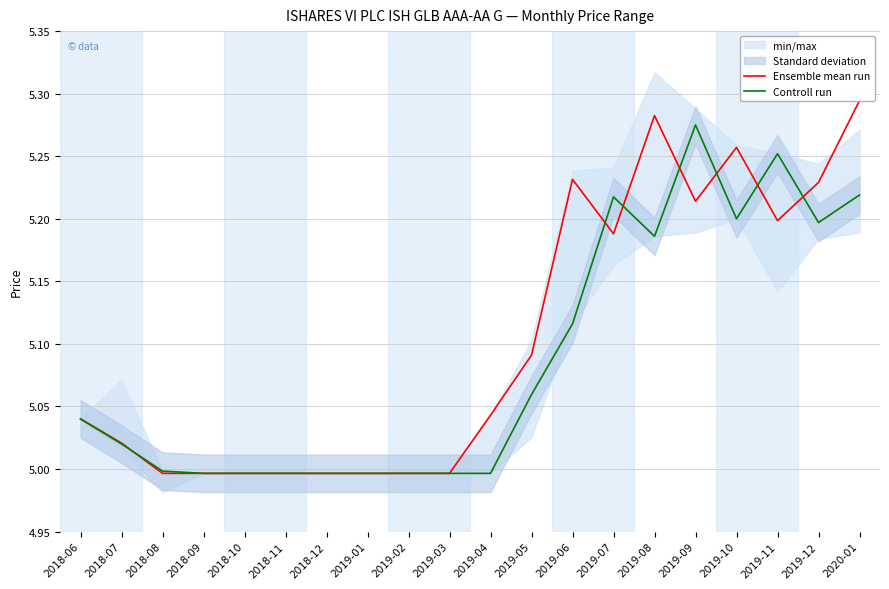

Does the chart display data point markers on the line(s)?

No